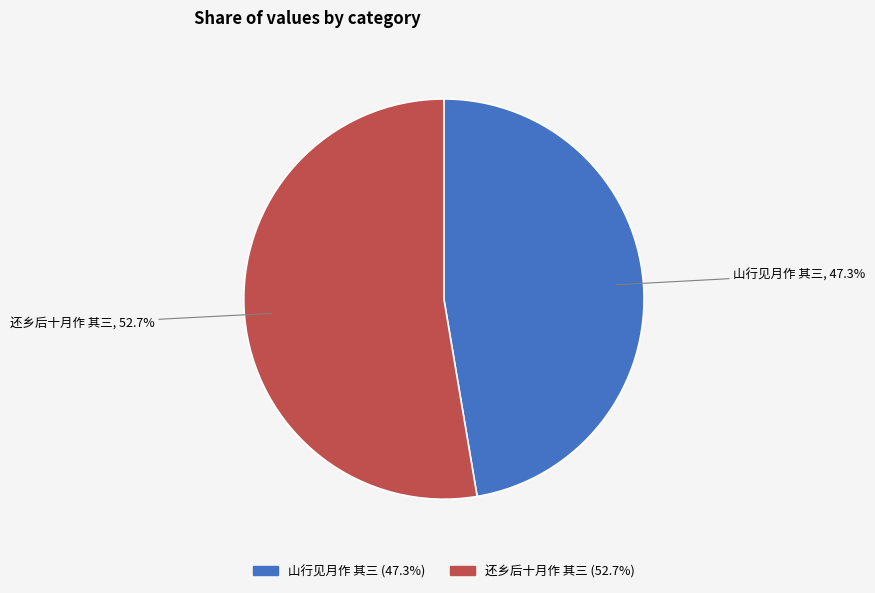

To the nearest percent, what is the difference between the 山行见月作 其三 and 还乡后十月作 其三 slice percentages?

5%